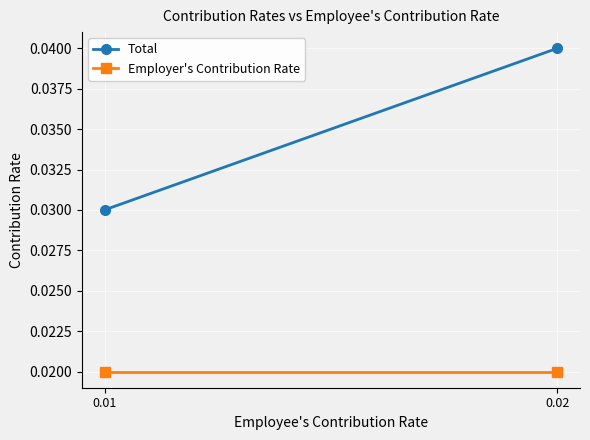

What is the total value across all series at 0.02?

0.1